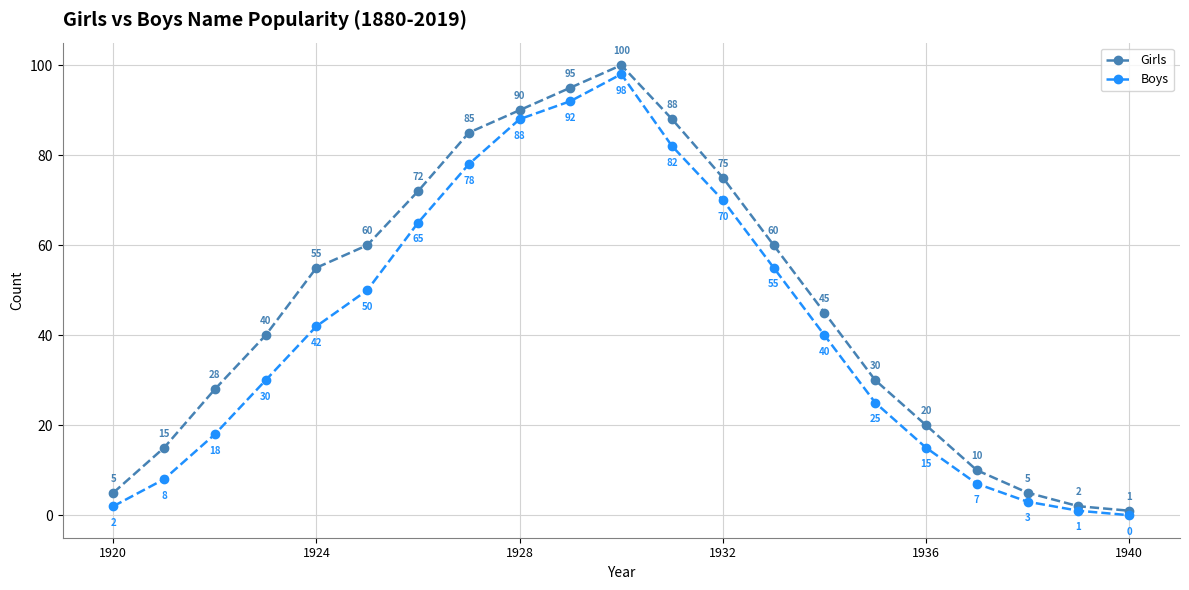

At how many categories does at least one series exceed 23?

14